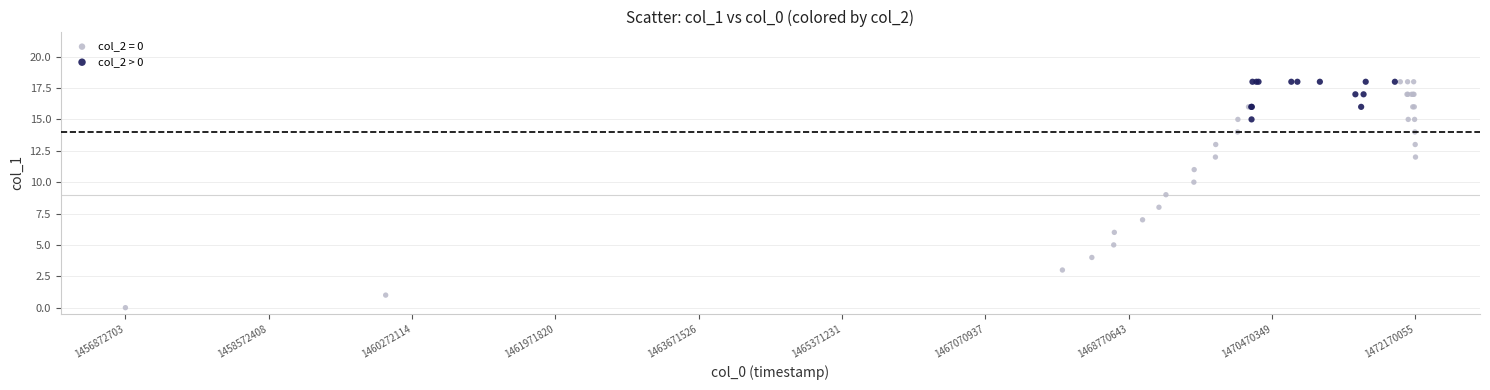

Which series has the largest Y range (max minus min)?

col_2 = 0